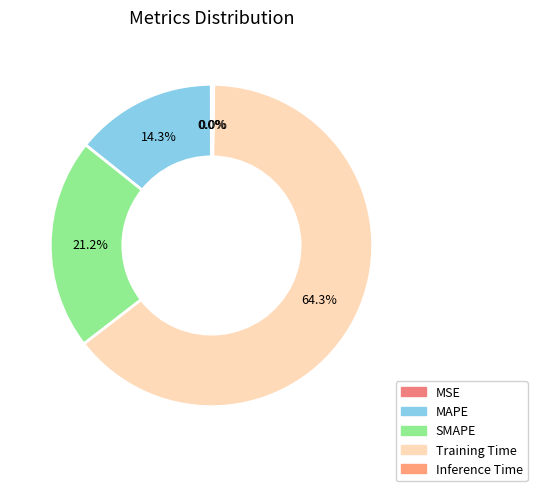

What is the change in value from MSE to MAPE?

+0.7